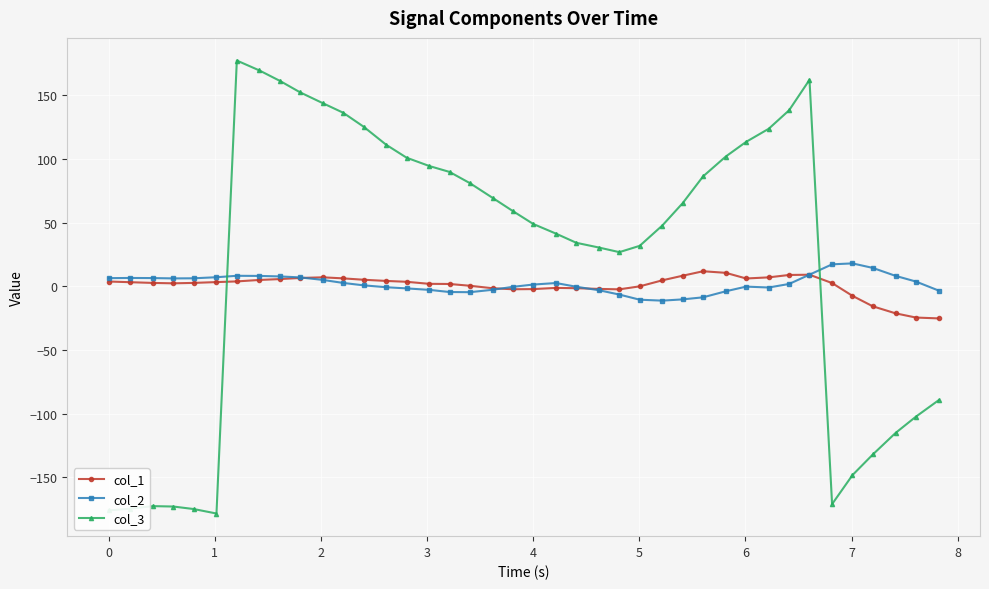

True or false: col_1 has more than 1 points higher than both neighbors.

True